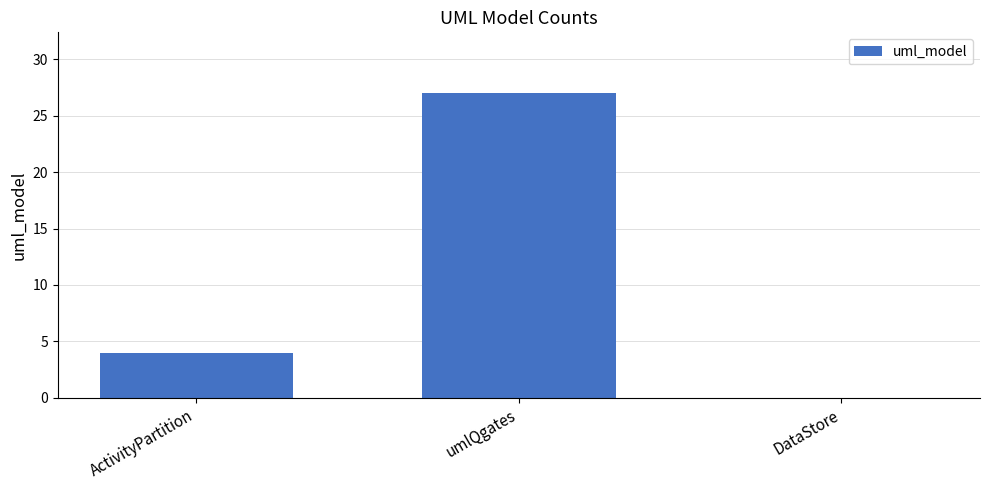

What value does the data have at umlQgates, to the nearest 10?

30